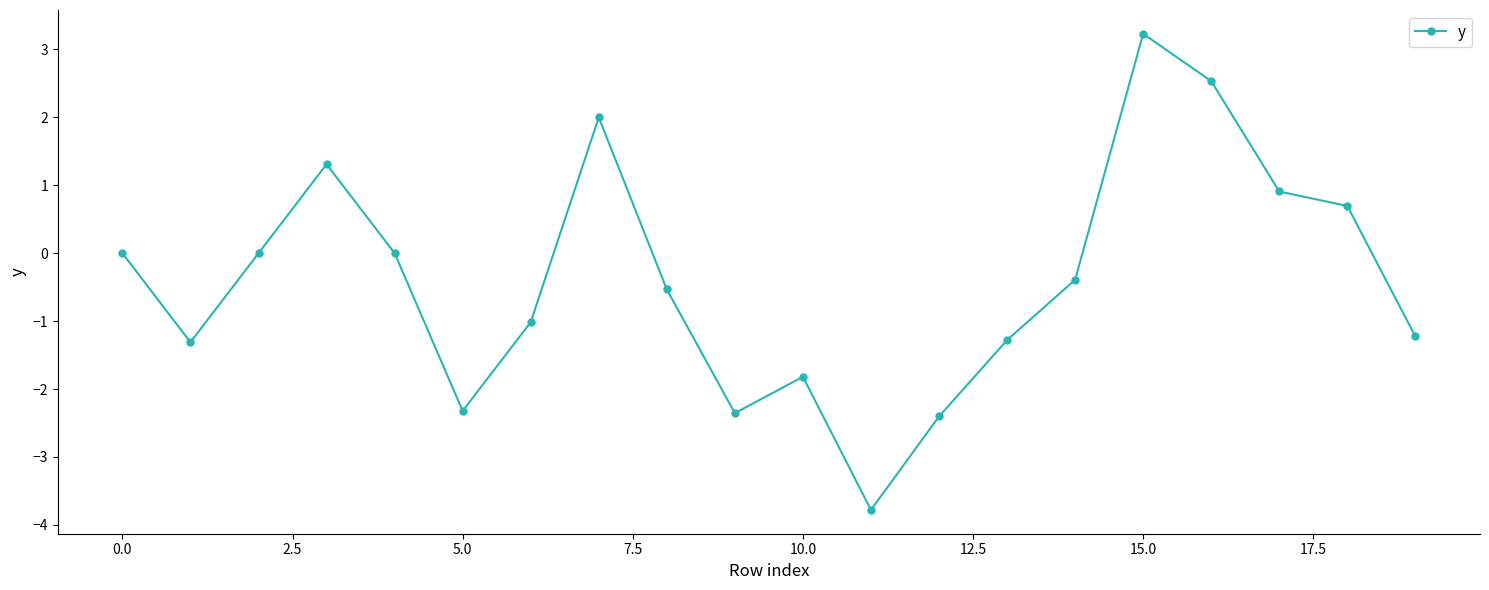

What is the minimum value shown in the chart?

-3.8